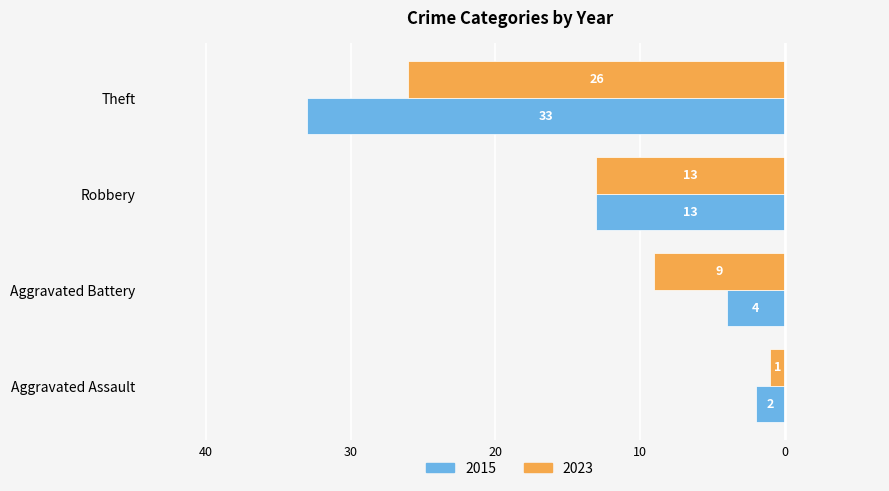

Reading left to right, what are all the values shown in this chart?

2015: -2	-4	-13	-33
2023: -1	-9	-13	-26